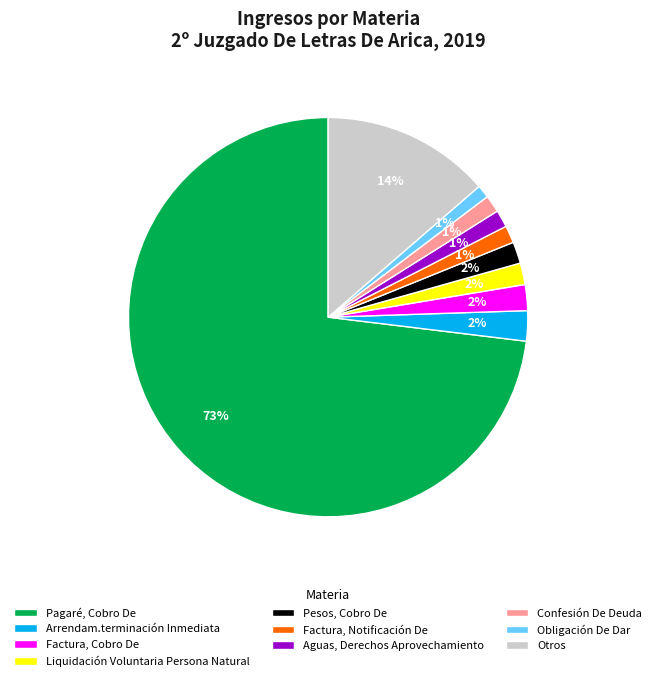

The Factura, Notificación De slice represents 12% of the pie. True or false?

False